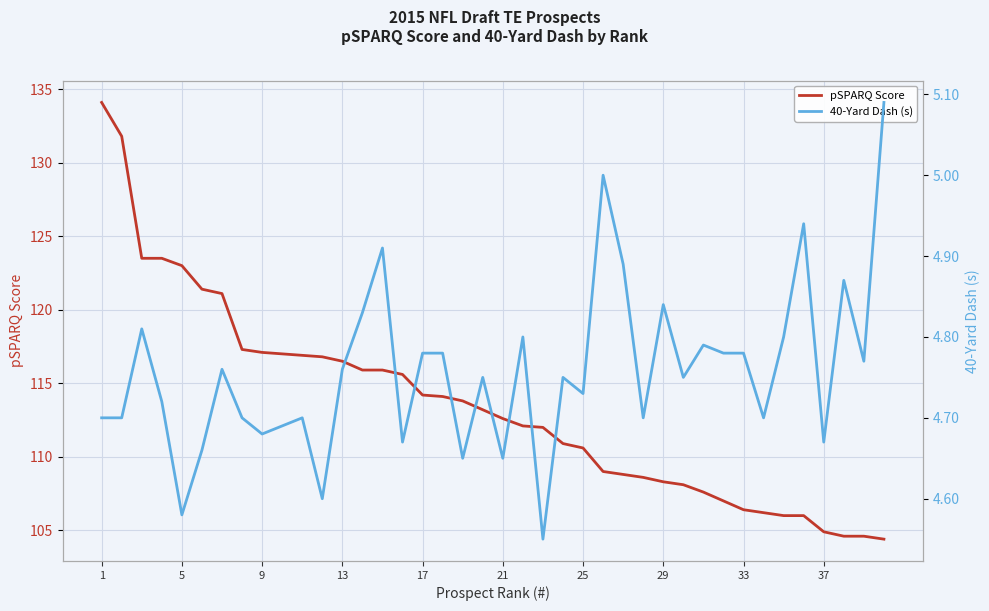

The value of pSPARQ Score at 17 is 189.9. True or false?

False